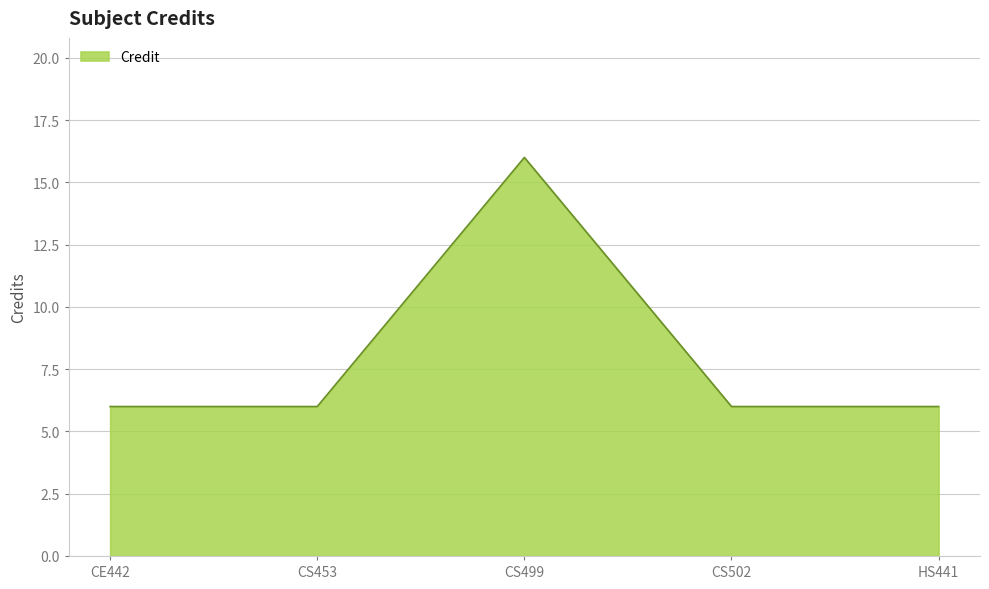

What position from the left is CE442?

1